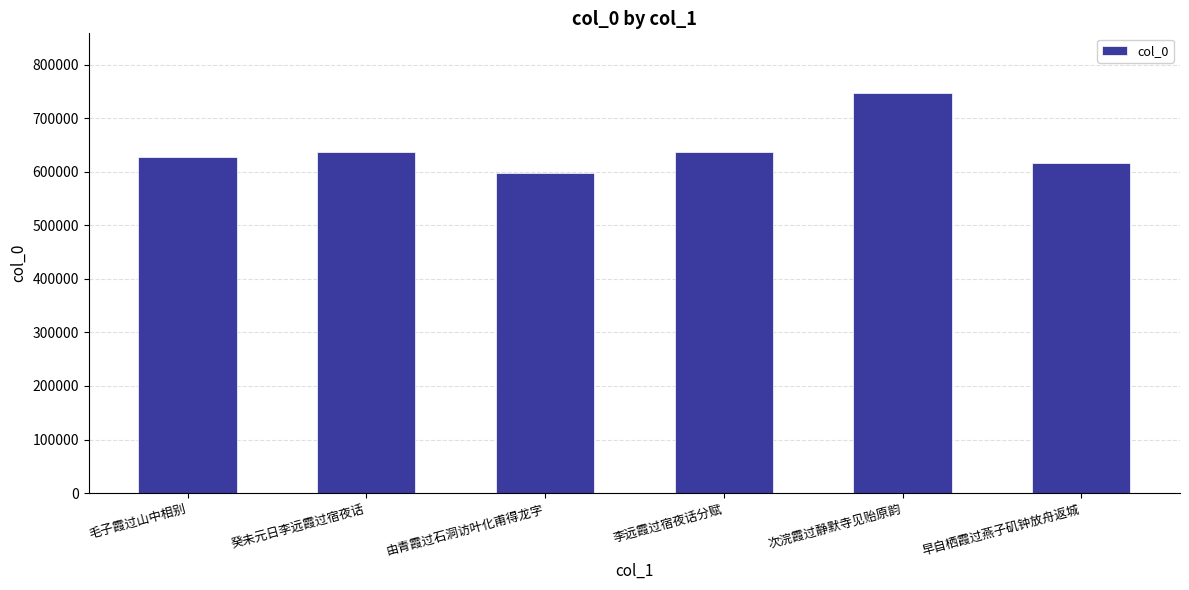

Where does the data first go above 636329?

癸未元日李远霞过宿夜话